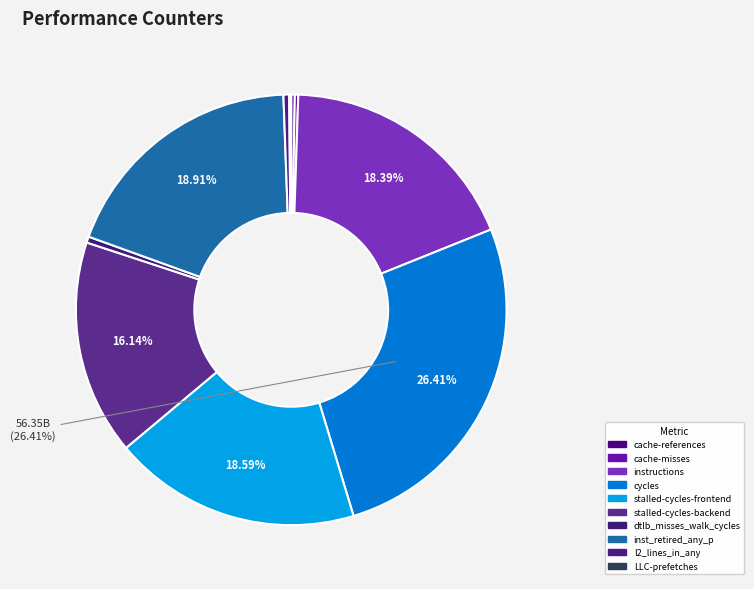

How many slices are in this pie chart?

10